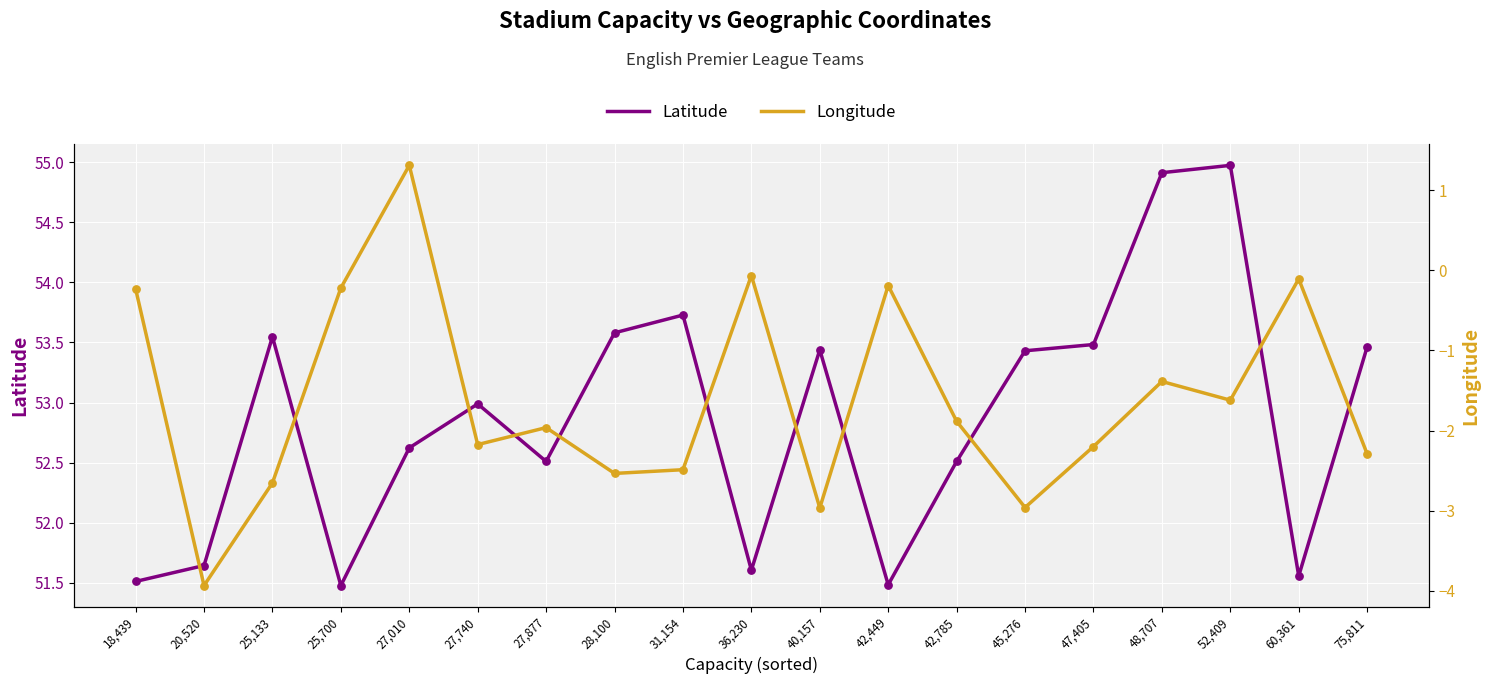

Which series reaches the maximum Y coordinate?

Latitude